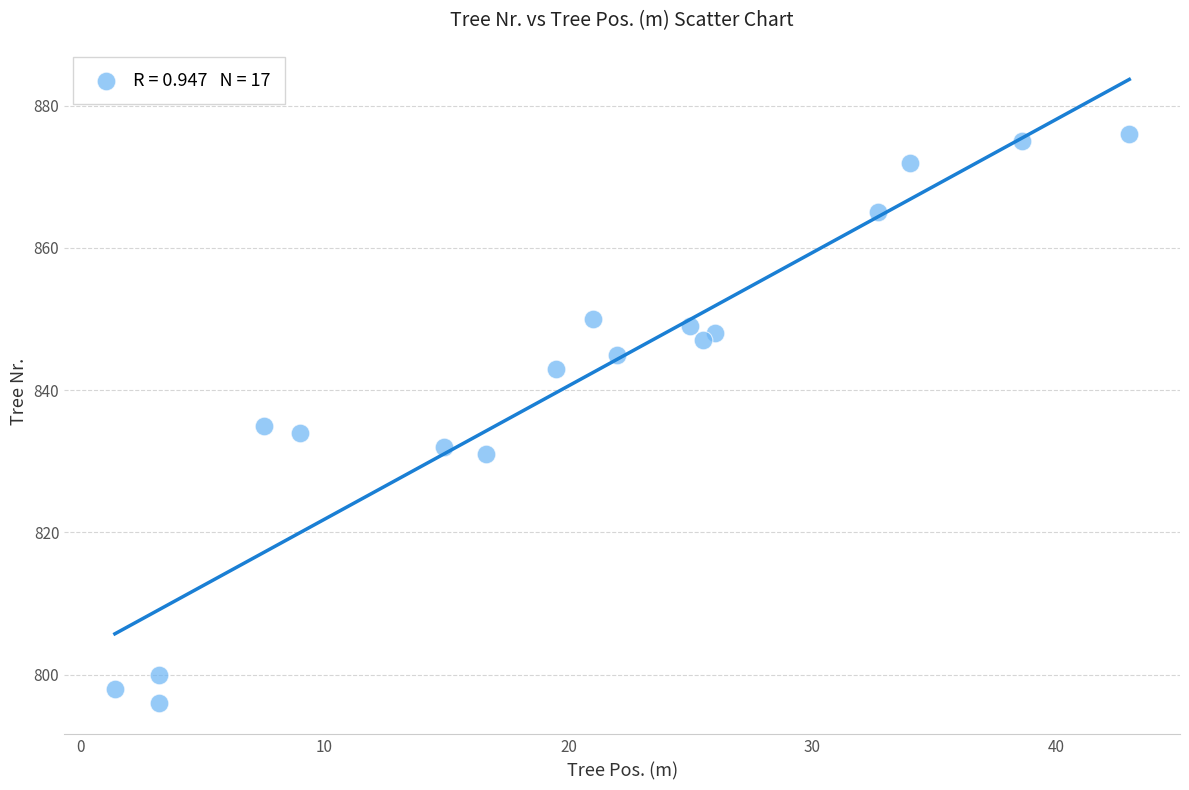

What is the range of Y values (max minus min)?

80